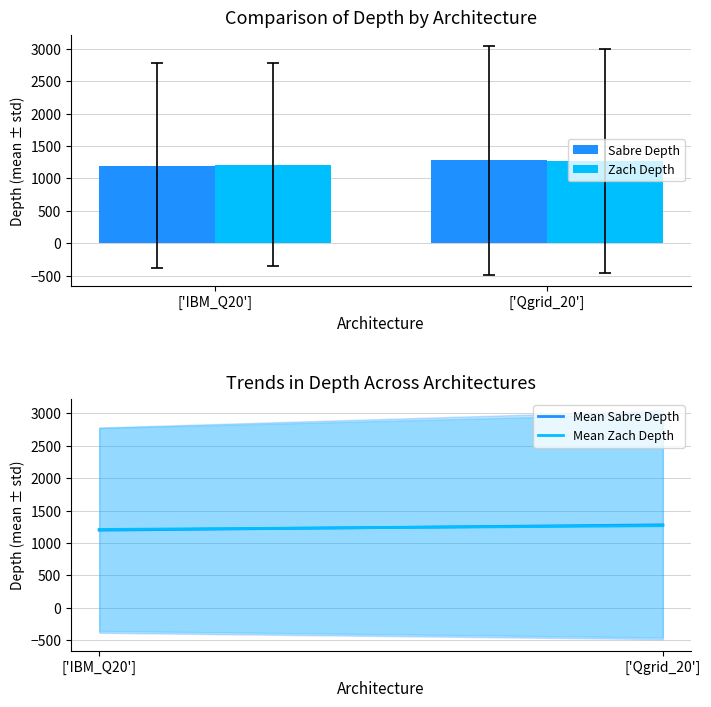

Which series changed the most between ['IBM_Q20'] and ['Qgrid_20']?

Sabre Depth